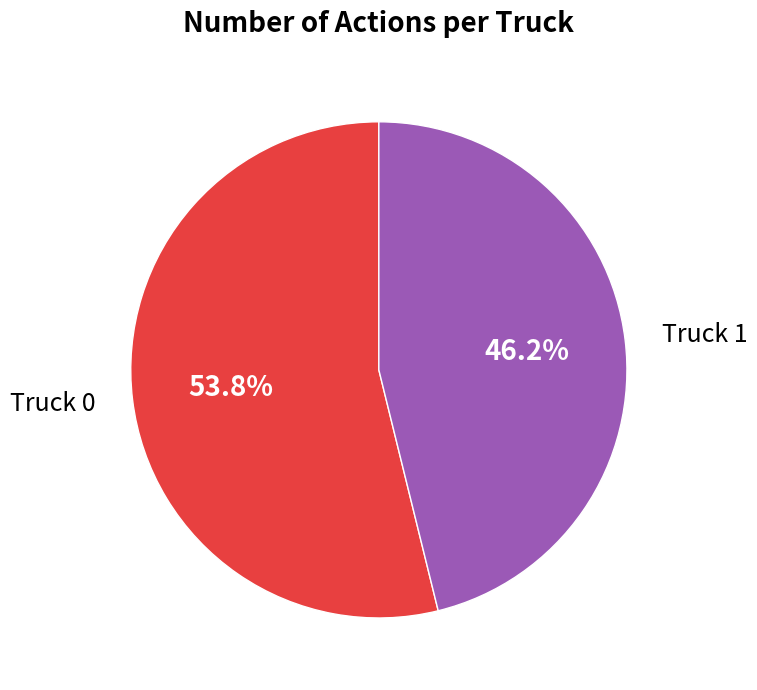

How many slices are in this pie chart?

2